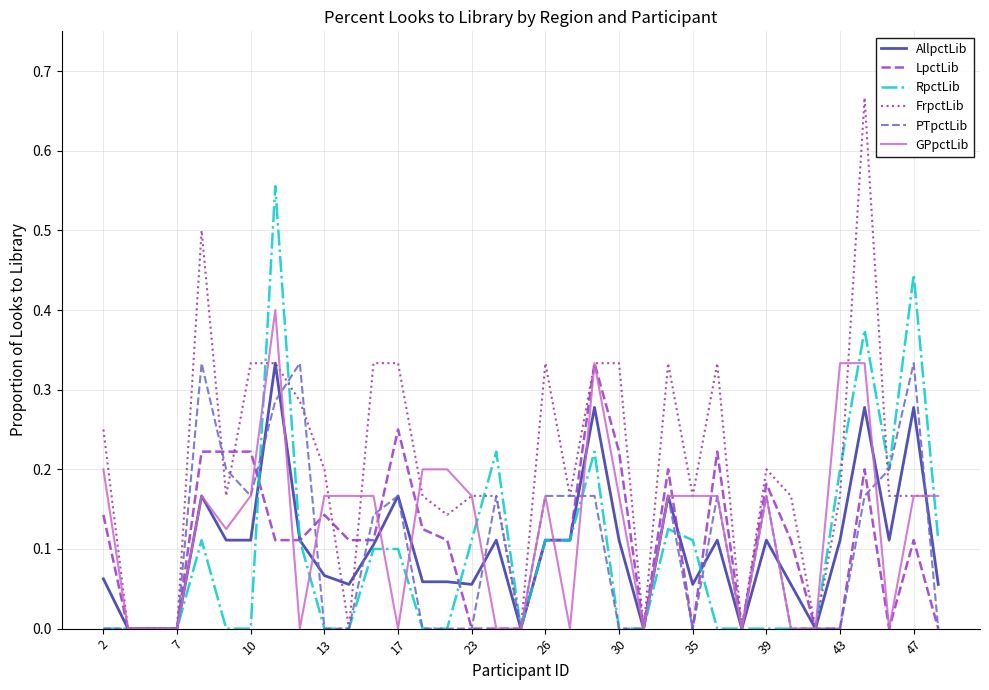

Which series has the largest total across all categories?

FrpctLib